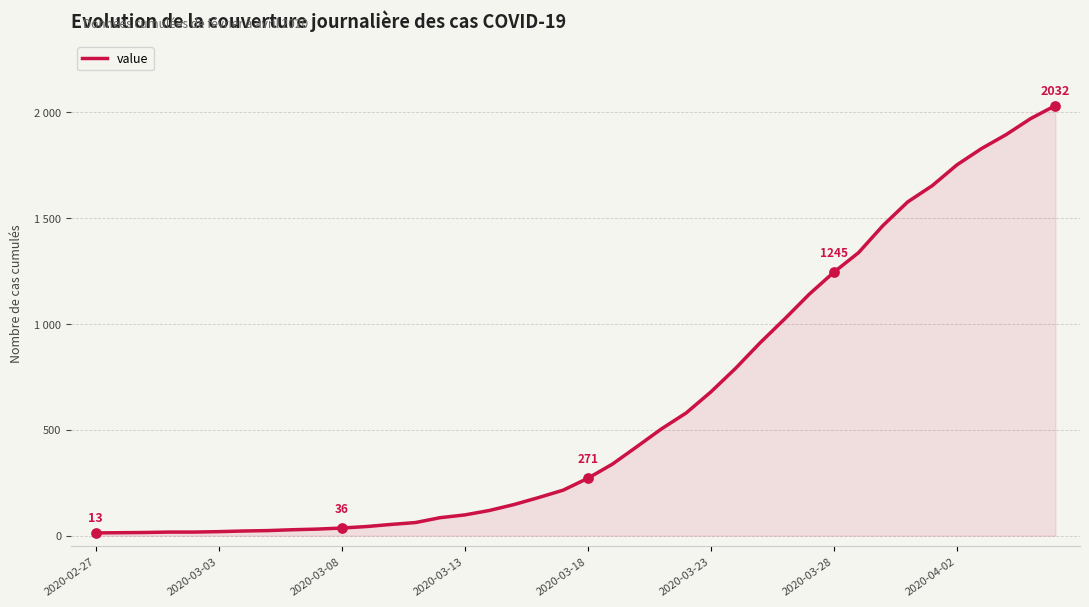

Is this an area chart (filled region under the line)?

Yes